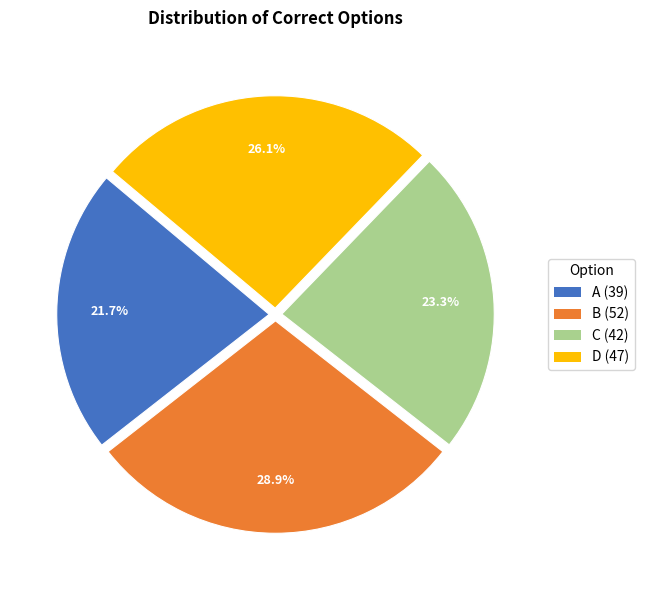

To the nearest percent, what is the average slice percentage?

25%